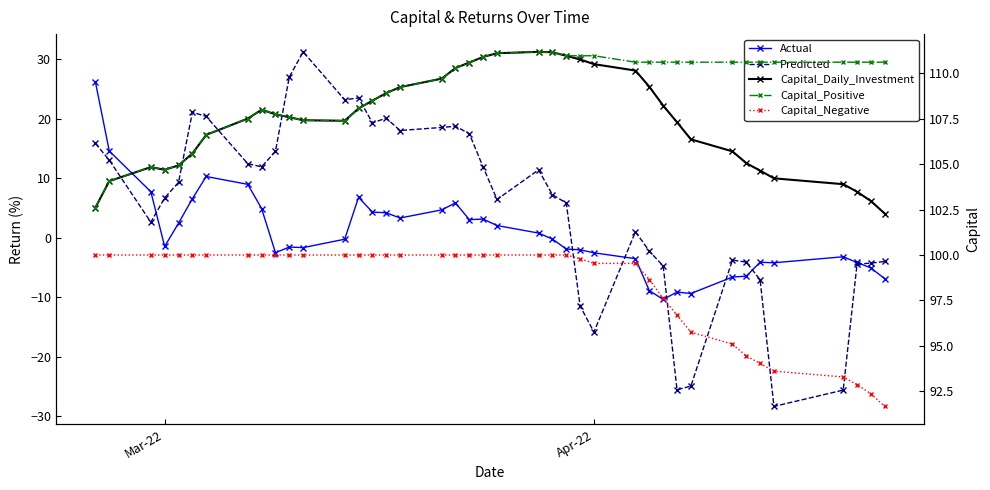

Is this an area chart (filled region under the line)?

No